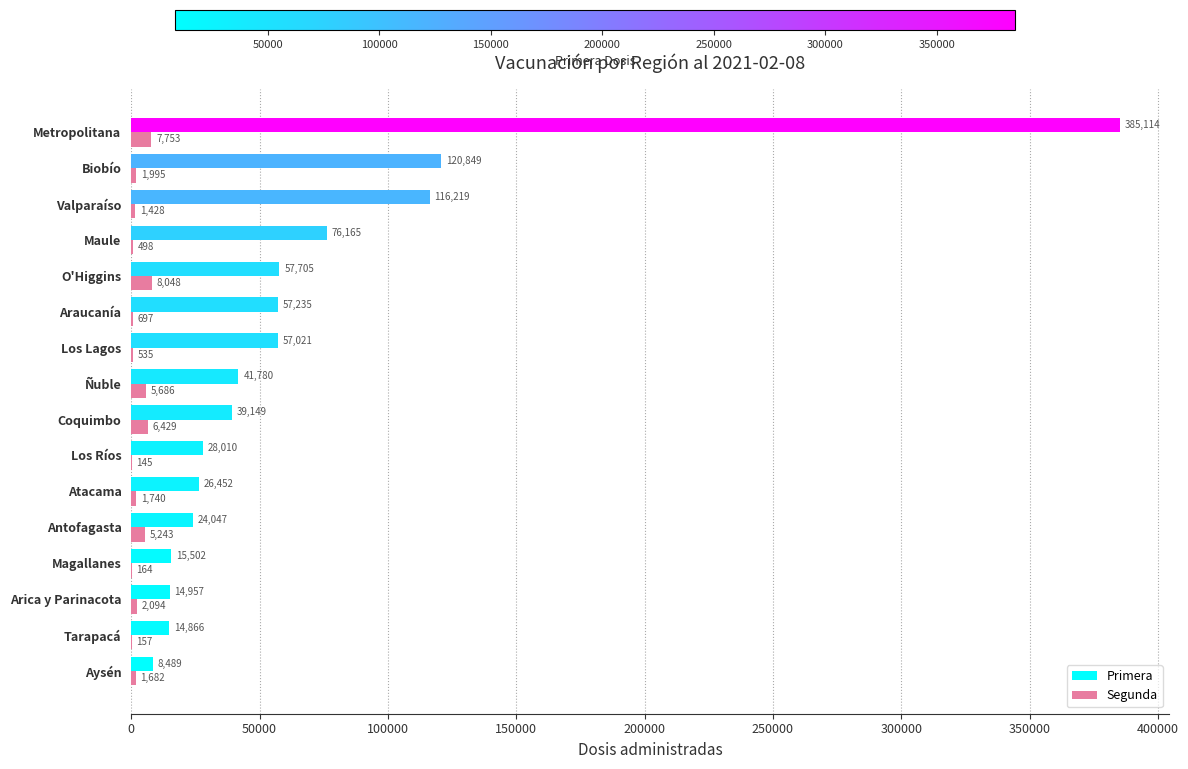

What is the sum of the Primera values at Ñuble and Araucanía?

99015